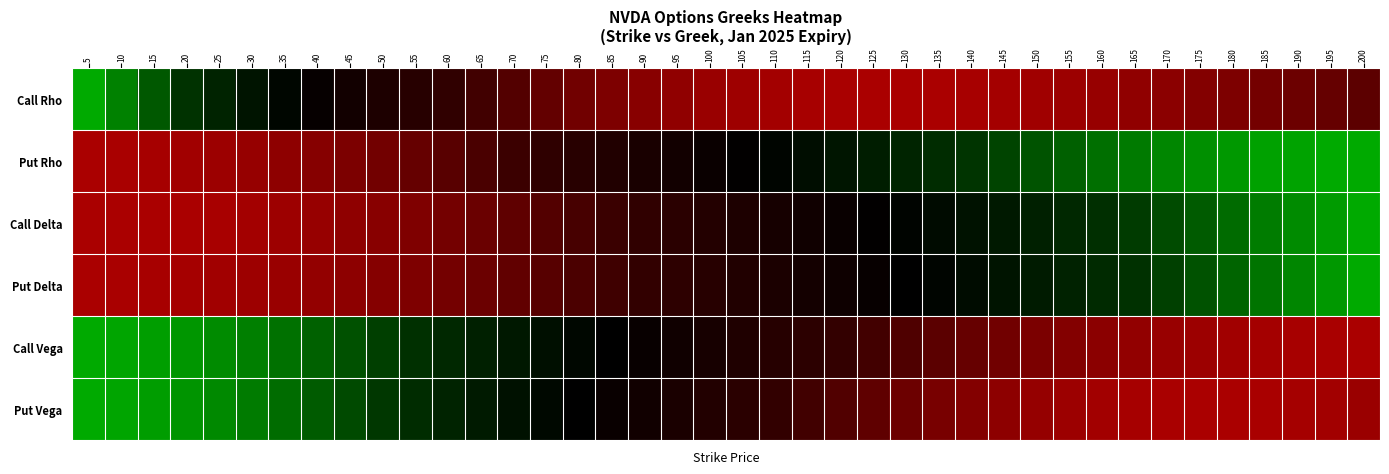

Which has a higher value, 190 or 140?

140